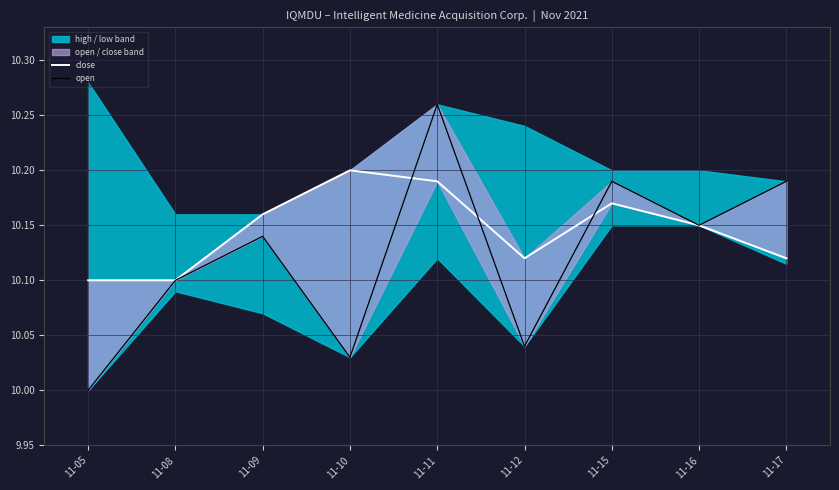

Where is the first local maximum for close?

11-10